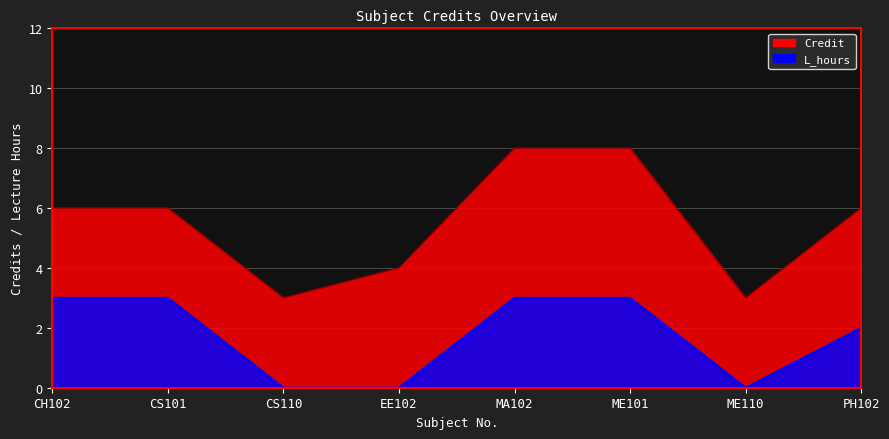

List the series in order of their peak value, highest first.

Credit, L_hours